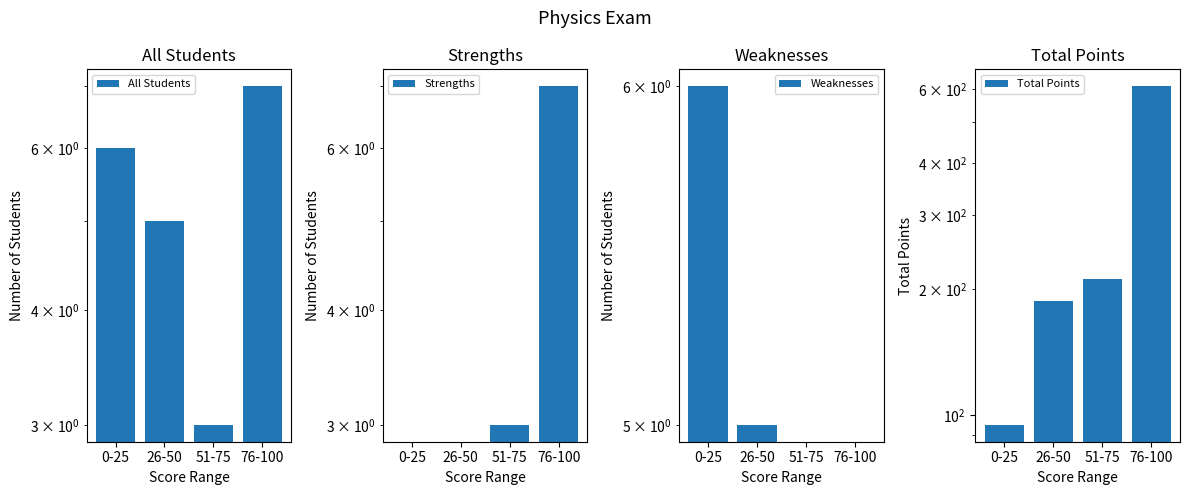

Which series has the largest range (max minus min)?

Total Points